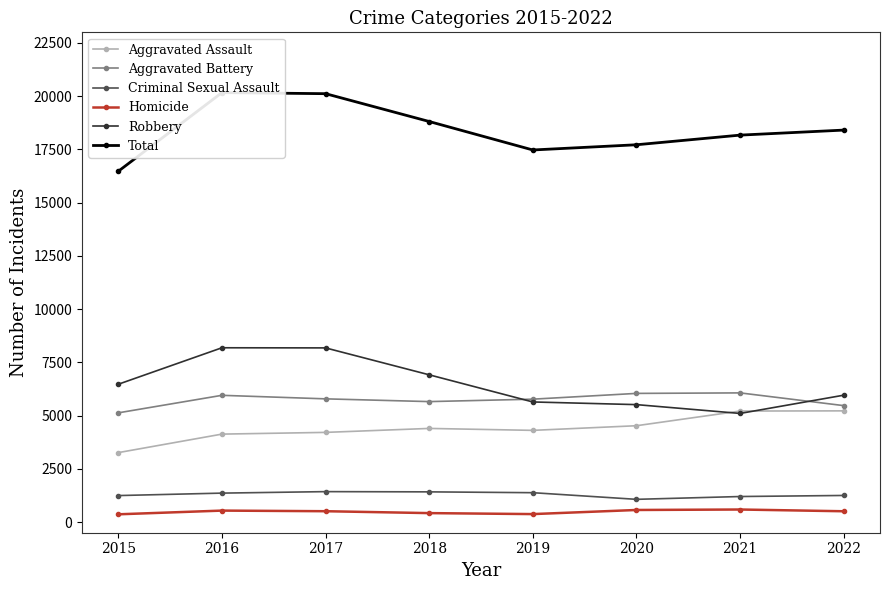

What is the sum of all Aggravated Assault values?

35272